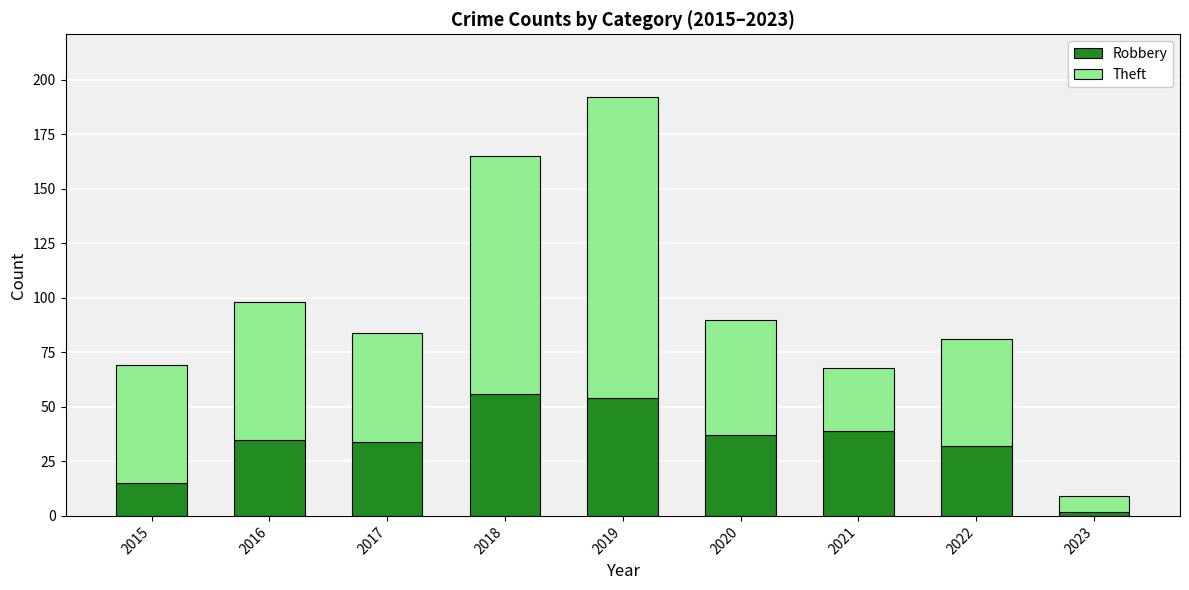

At which category is the sum across all series the highest?

2019